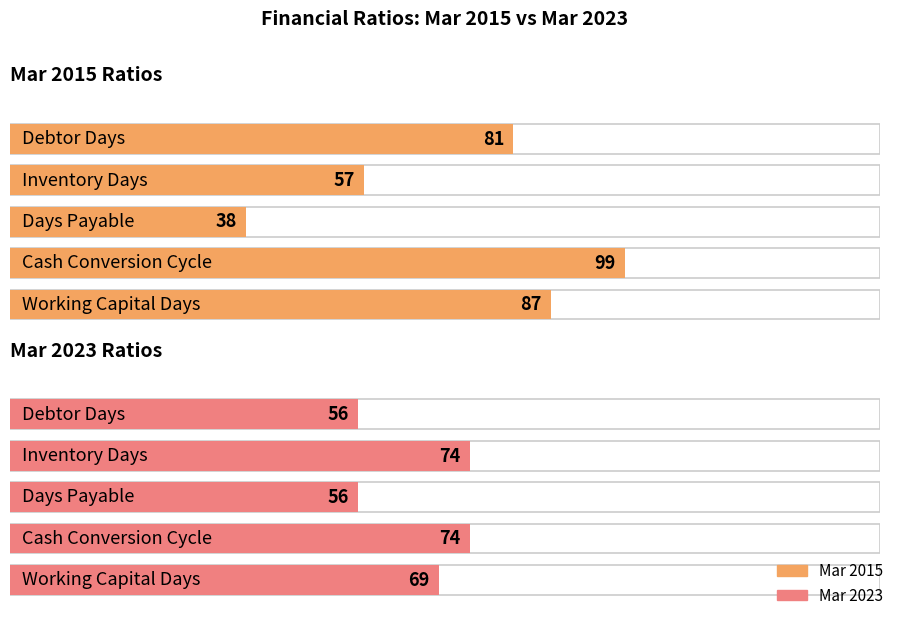

Reading right to left, list all the values displayed in this chart.

Mar 2015: Working Capital Days=87	Cash Conversion Cycle=99	Days Payable=38	Inventory Days=57	Debtor Days=81
Mar 2023: Working Capital Days=69	Cash Conversion Cycle=74	Days Payable=56	Inventory Days=74	Debtor Days=56